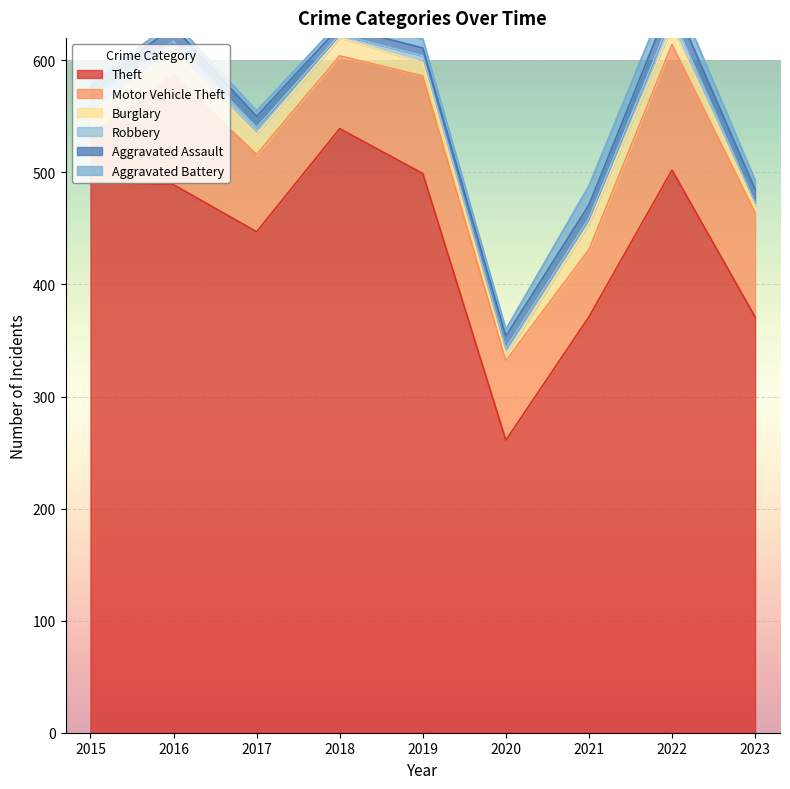

At how many categories does at least one series exceed 74?

9